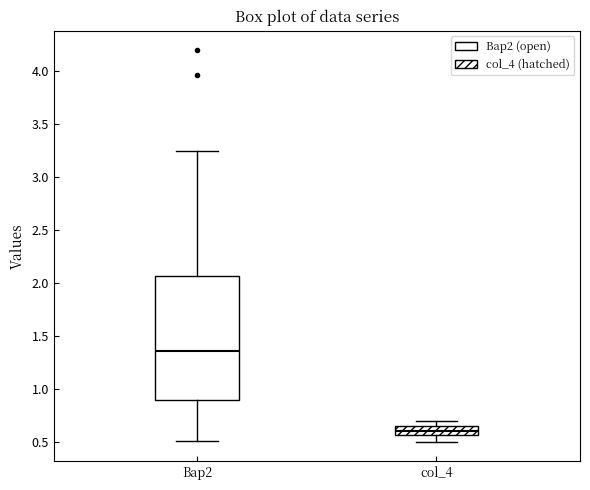

Which box is the tallest, from its lower edge to its upper edge?

Вар2